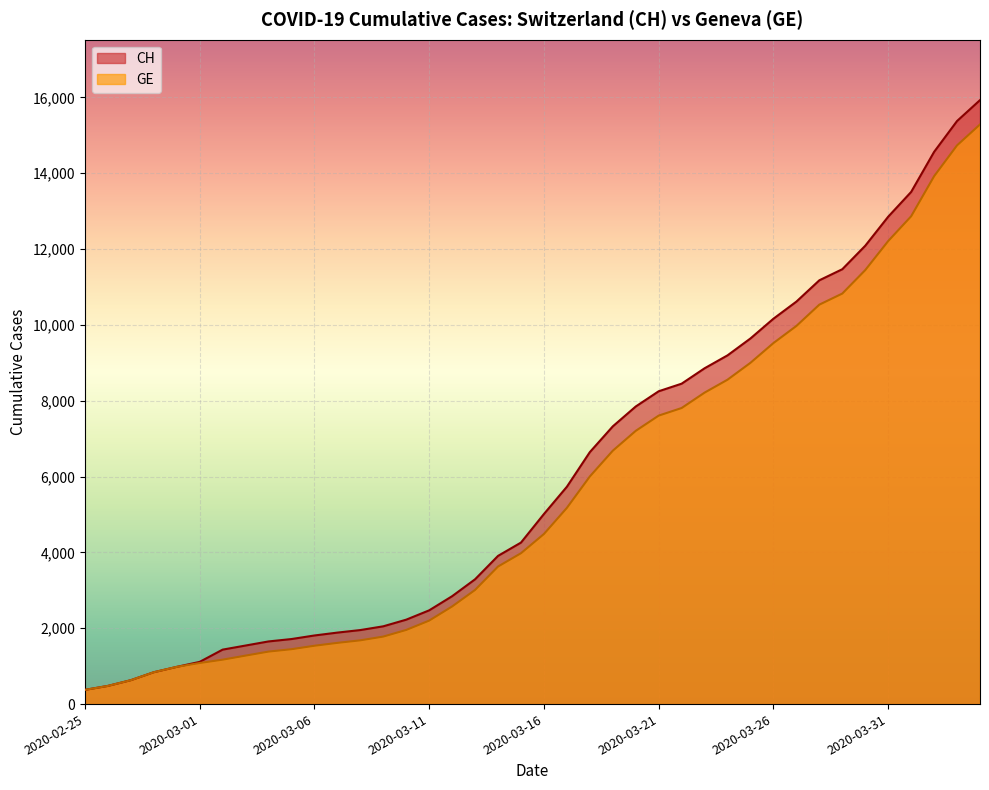

True or false: GE and CH cross at least once.

False